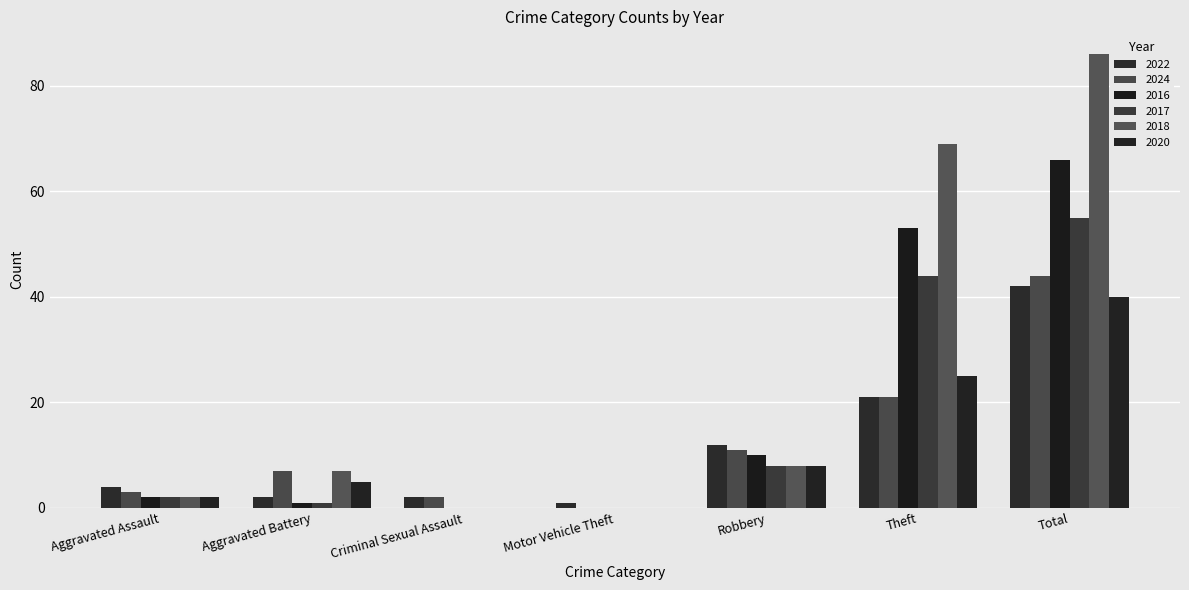

Are the bars horizontal?

No